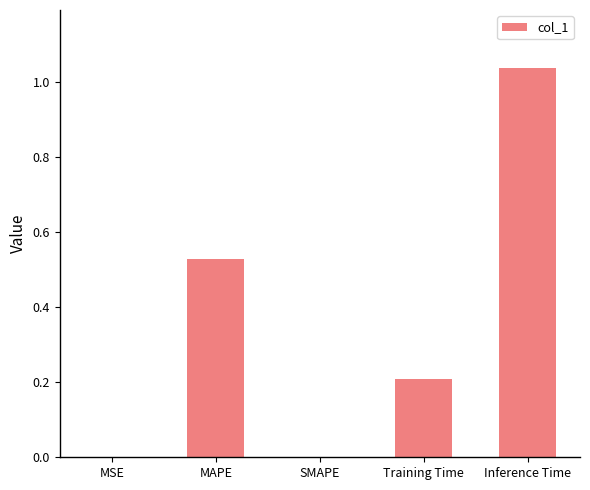

What is the sum of all values?

1.8